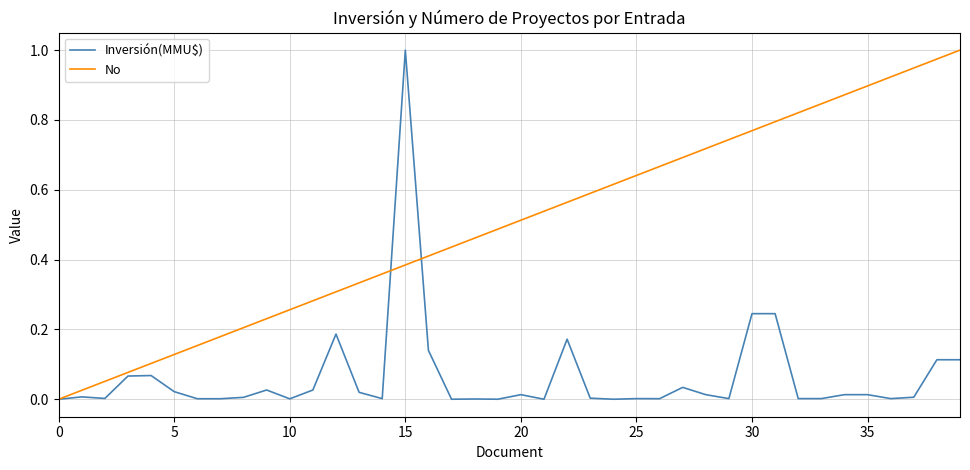

Which series has the largest total across all categories?

No